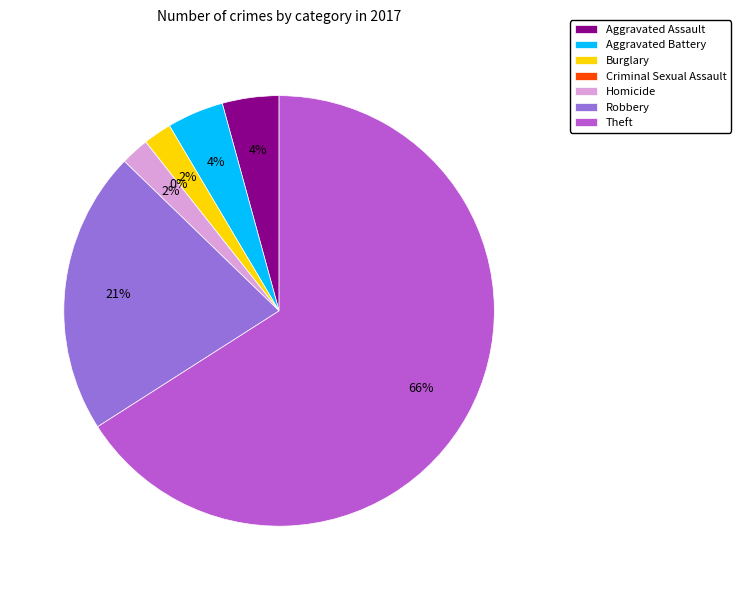

To the nearest percent, what is the average slice percentage?

14%